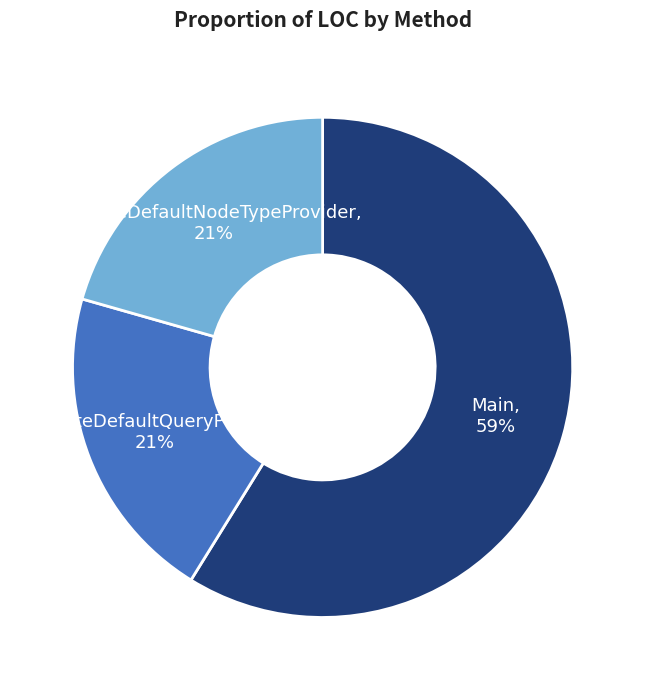

To the nearest percent, what is the average slice percentage?

33%